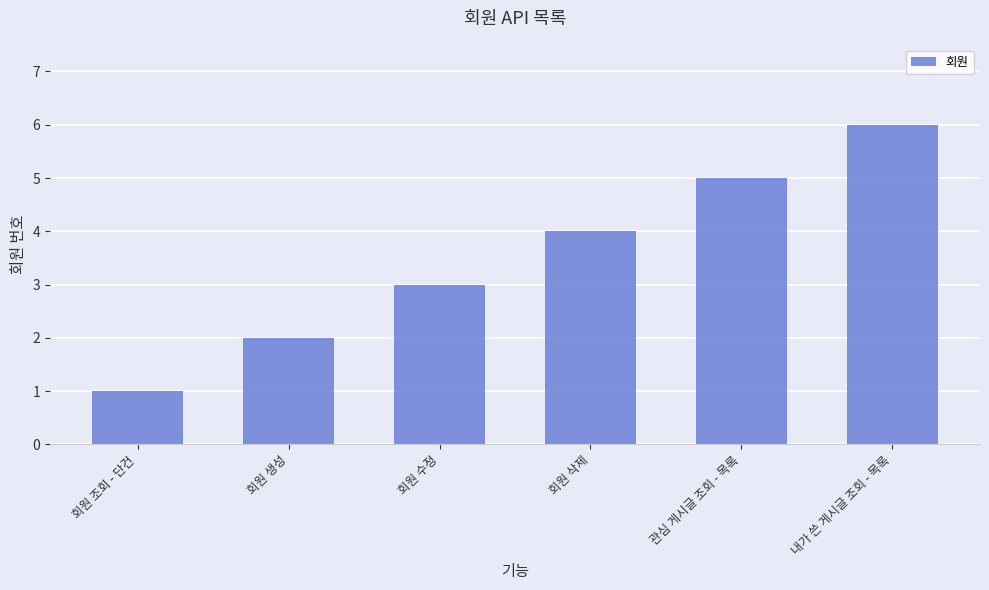

What is the value of the 2nd bar from the left?

2